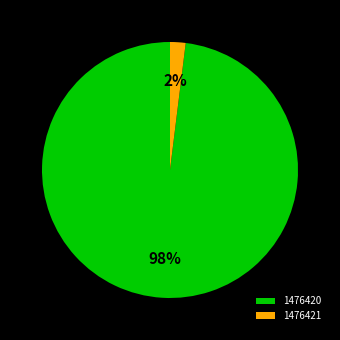

Which has a higher value, 1476420 or 1476421?

1476420